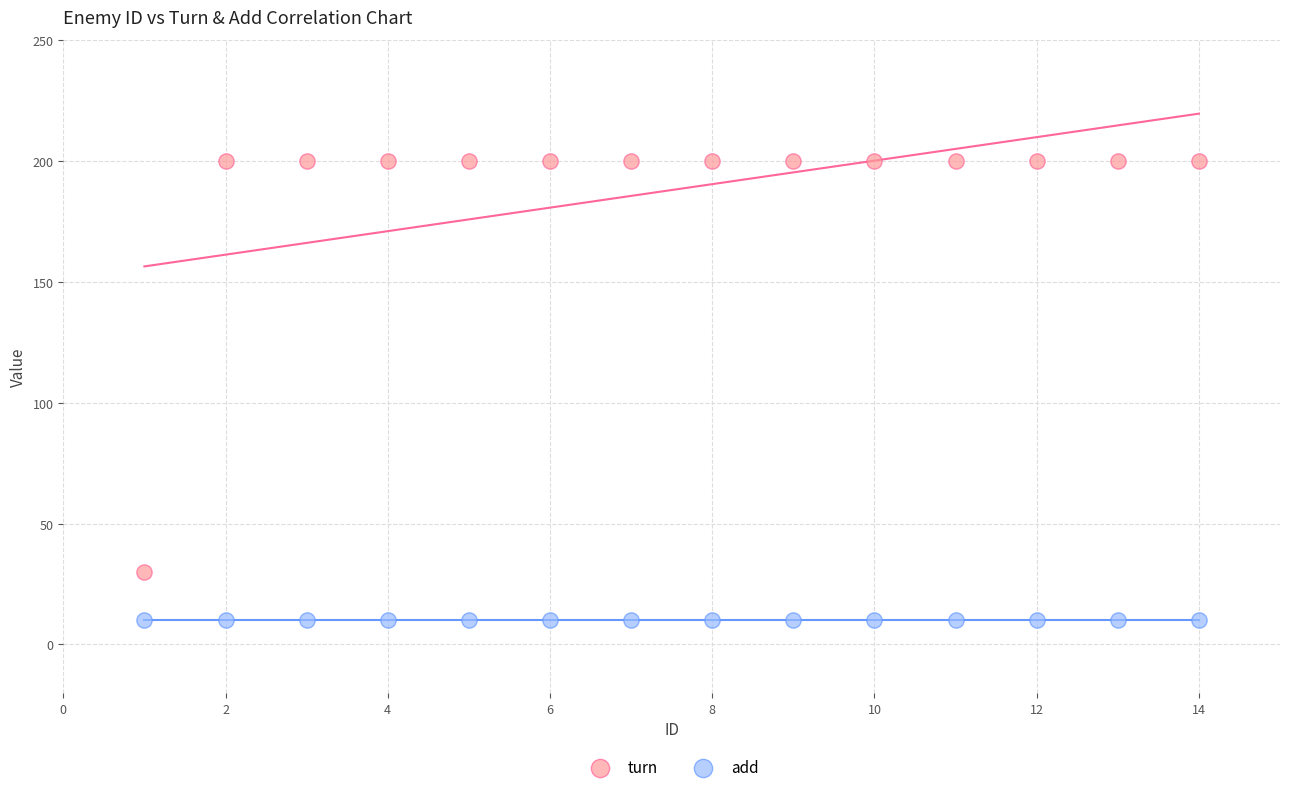

Across all series, what Y value is closest to 105?

30